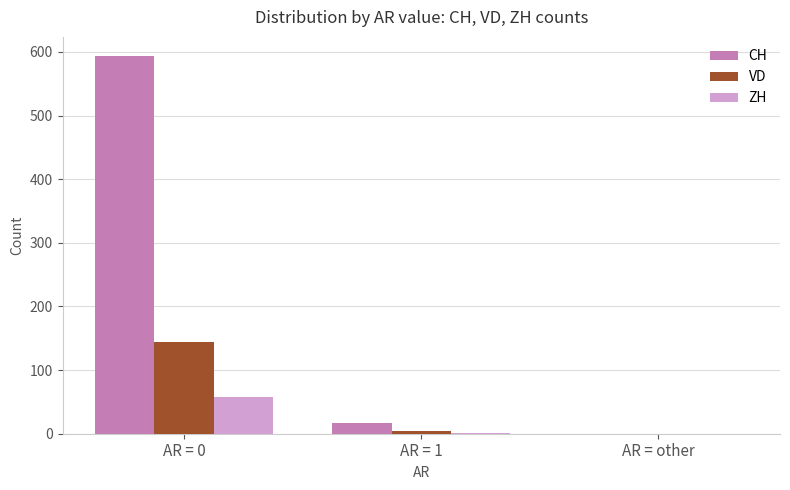

Which category has the highest value in the ZH series?

AR = 0